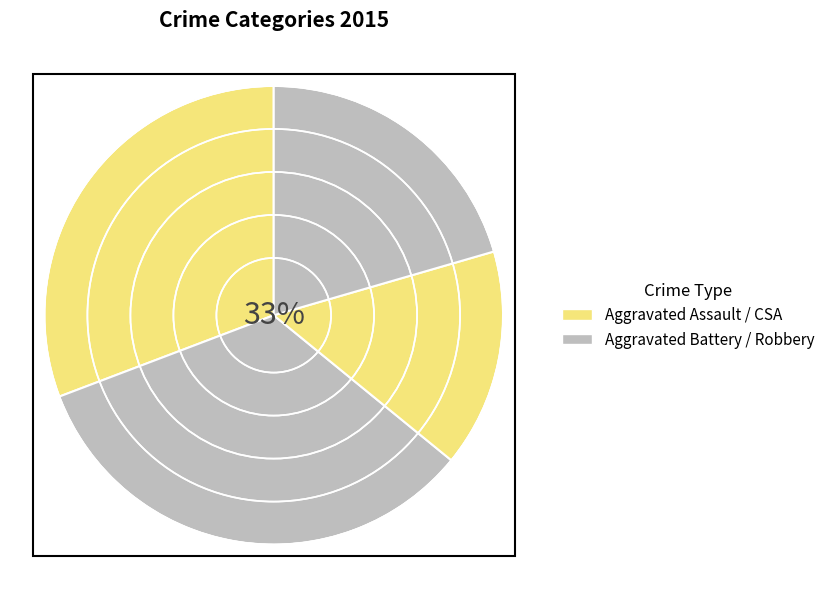

How many slices are in this pie chart?

4